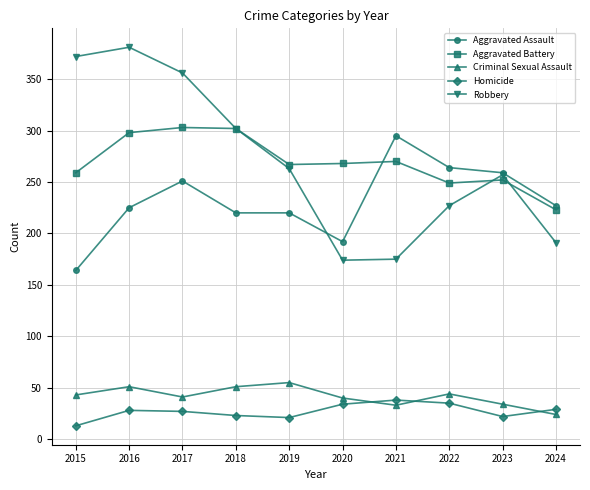

At how many categories does at least one series exceed 161?

10